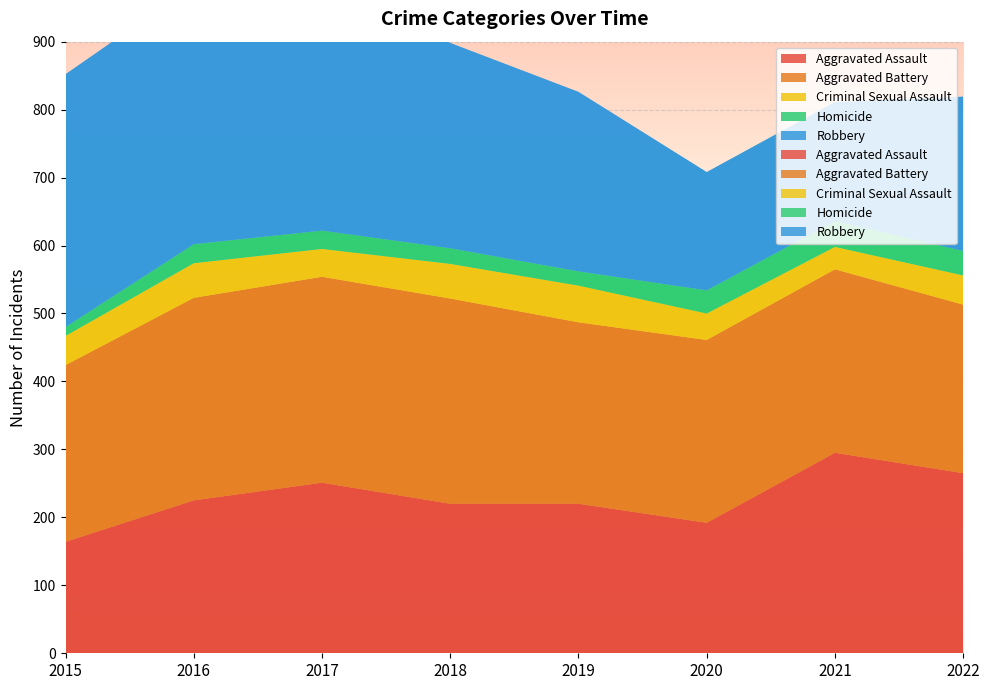

Reading left to right, extract all data points from this chart.

Aggravated Assault: 2015=164	2016=225	2017=251	2018=220	2019=220	2020=192	2021=295	2022=265
Aggravated Battery: 2015=260	2016=298	2017=303	2018=302	2019=267	2020=269	2021=270	2022=248
Criminal Sexual Assault: 2015=43	2016=51	2017=41	2018=51	2019=54	2020=39	2021=33	2022=43
Homicide: 2015=13	2016=28	2017=27	2018=23	2019=21	2020=34	2021=38	2022=36
Robbery: 2015=372	2016=381	2017=356	2018=302	2019=264	2020=174	2021=175	2022=227